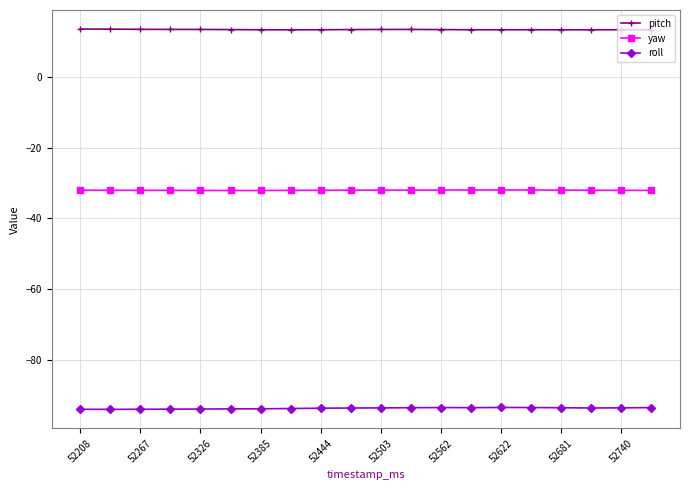

Which series has the largest total across all categories?

pitch